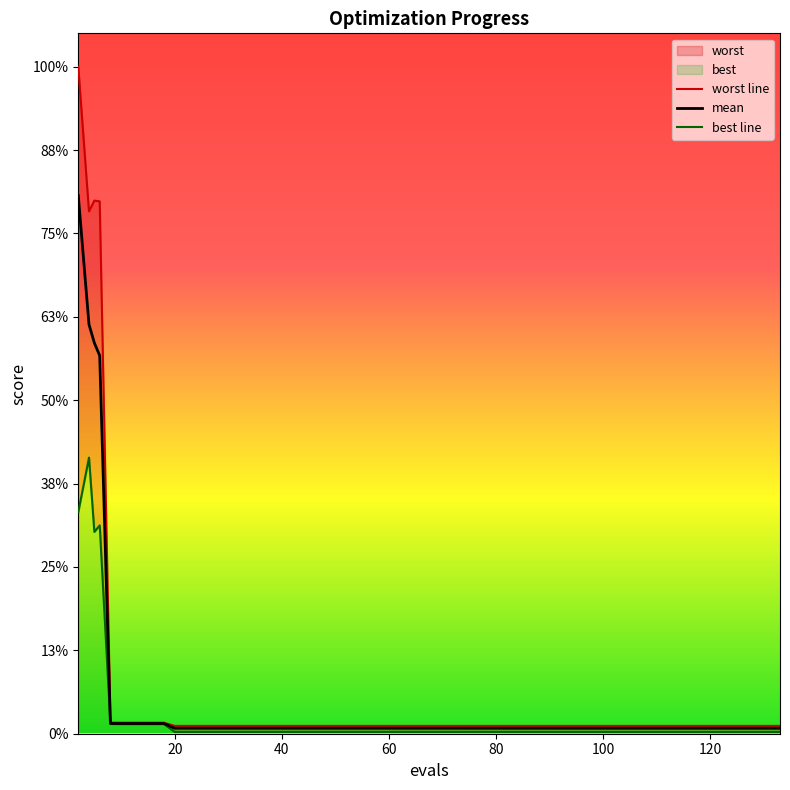

List the series in order of their overall mean, highest first.

worst line, mean, best line